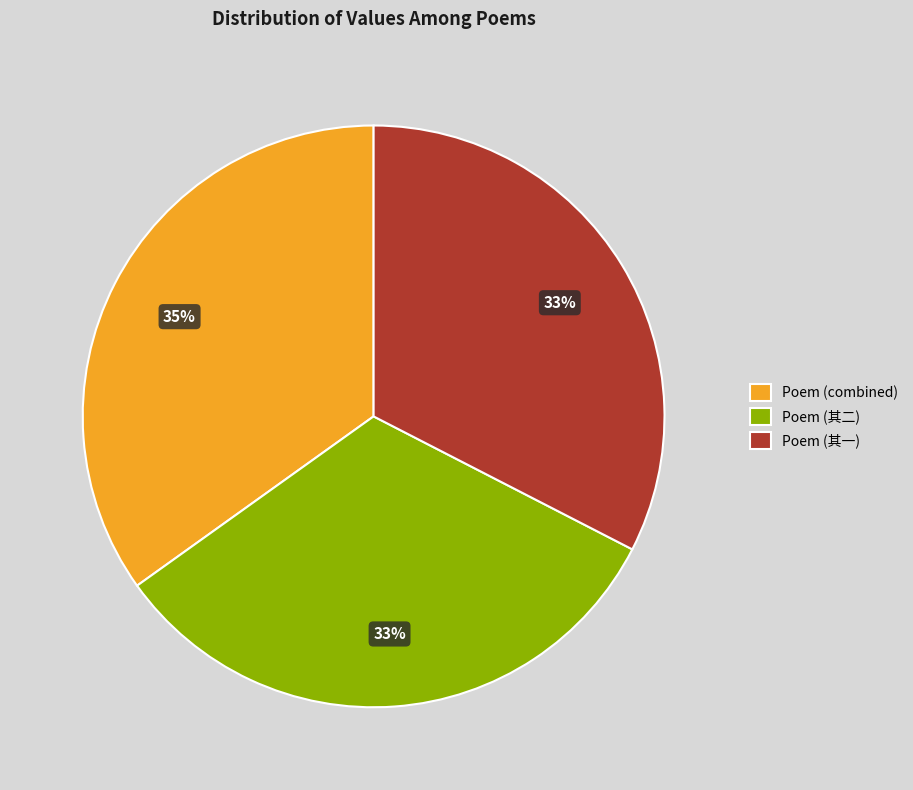

How many segments does this pie chart have?

3